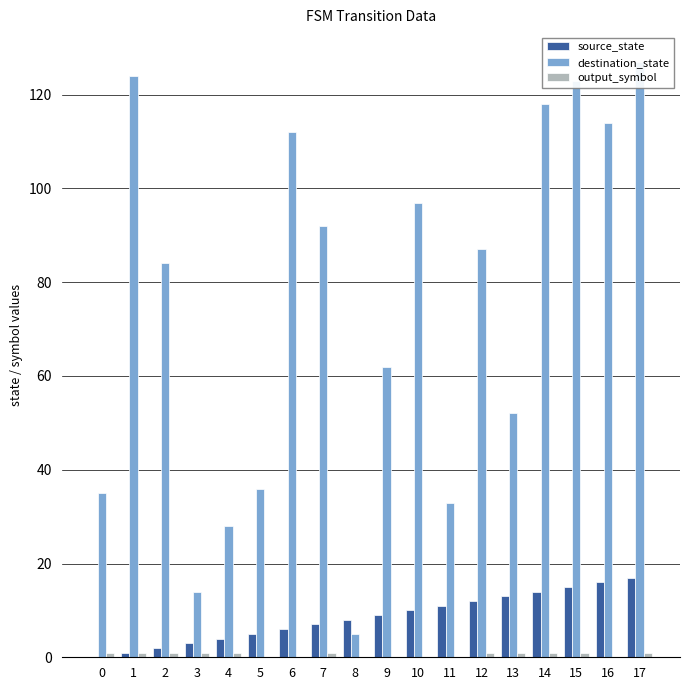

Between 3 and 6, which series saw the biggest shift?

destination_state